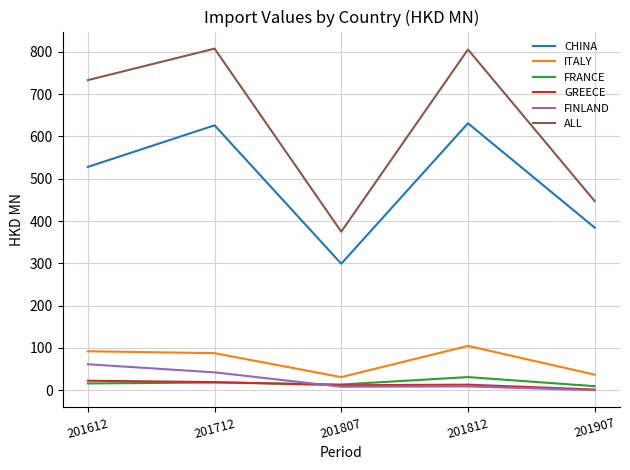

Which series has the largest range (max minus min)?

ALL